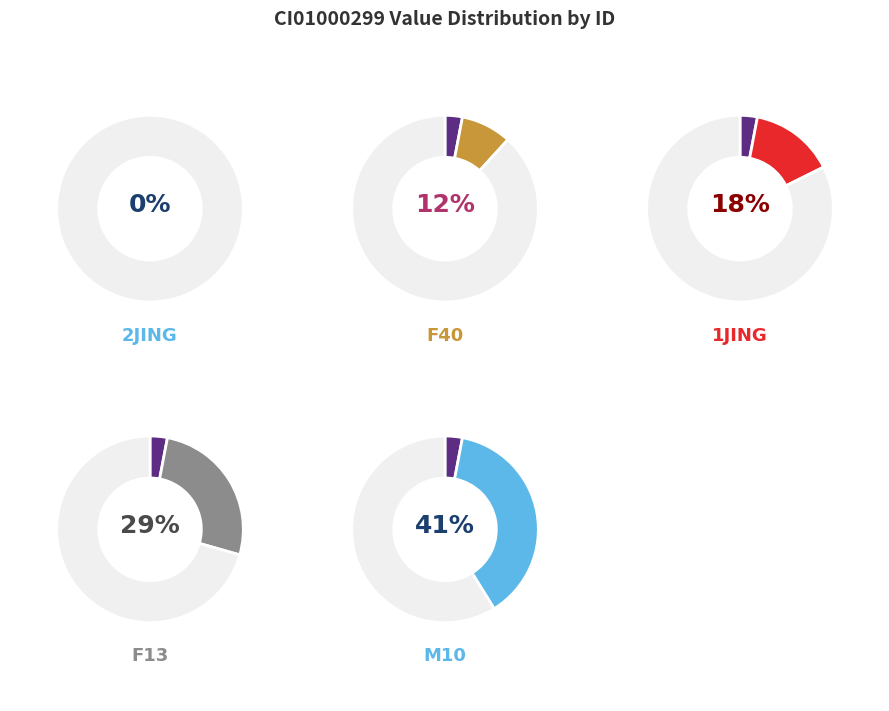

Do 1jing and F13 together represent more than half of the pie?

No